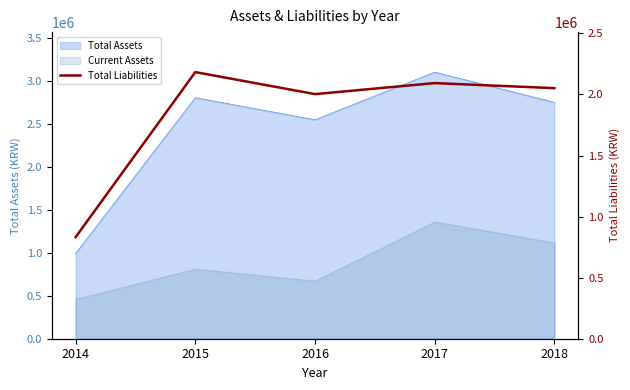

How many data points does each series have?

5